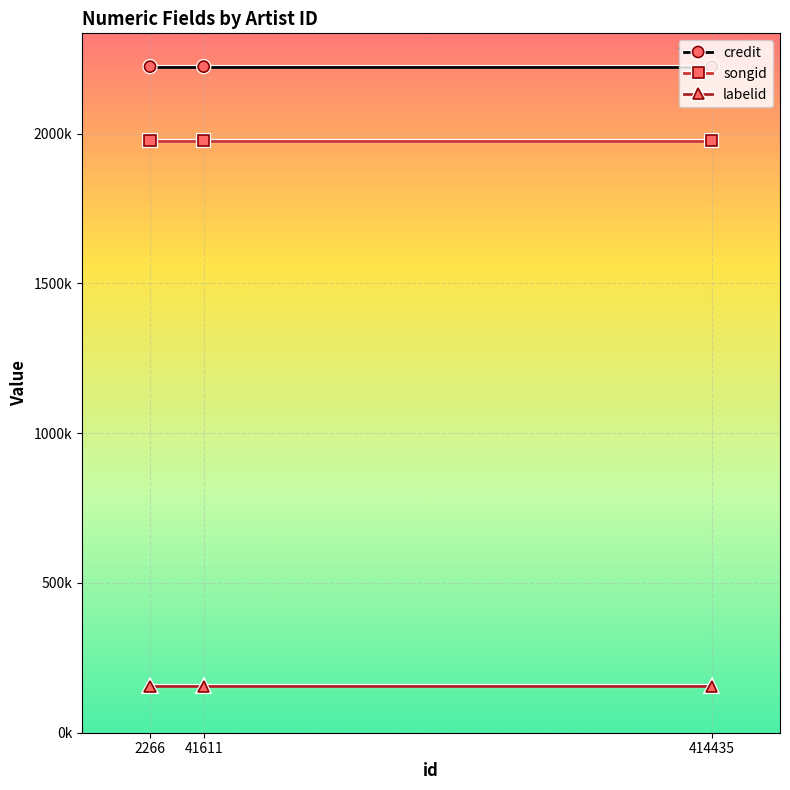

What are all the series names shown in the legend?

credit, songid, labelid